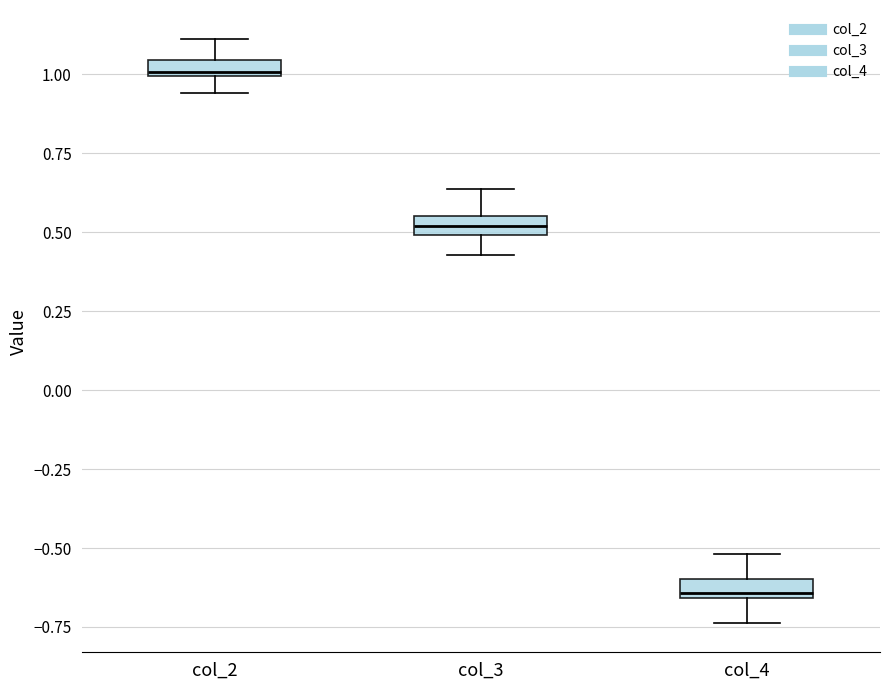

Where is the lower edge of the box for col_3 on the y-axis? The values are not printed on the chart, so give them approximately, as read against the axis.

0.50